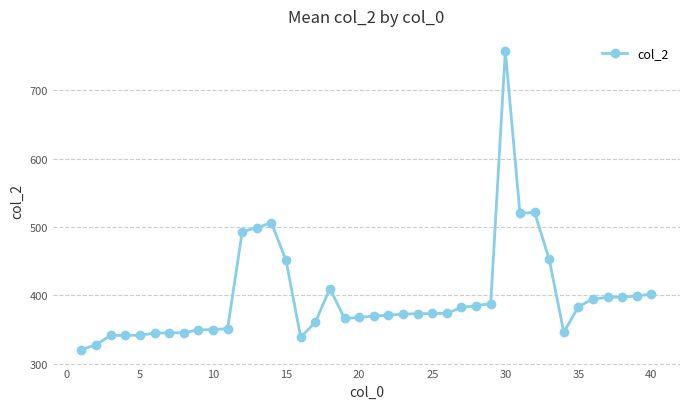

True or false: there are more than 0 points higher than both neighbors.

True